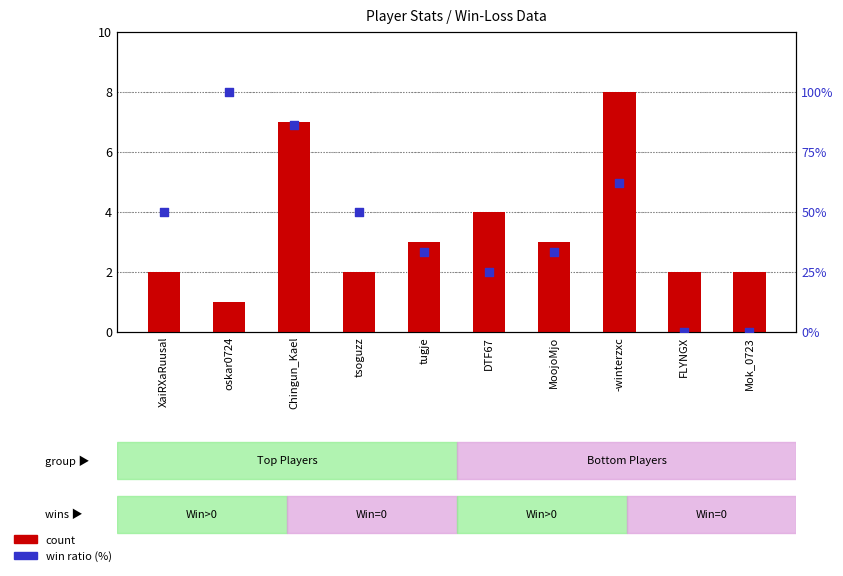

Is the value of win ratio (%) at DTF67 greater than the value of count at tsoguzz?

Yes